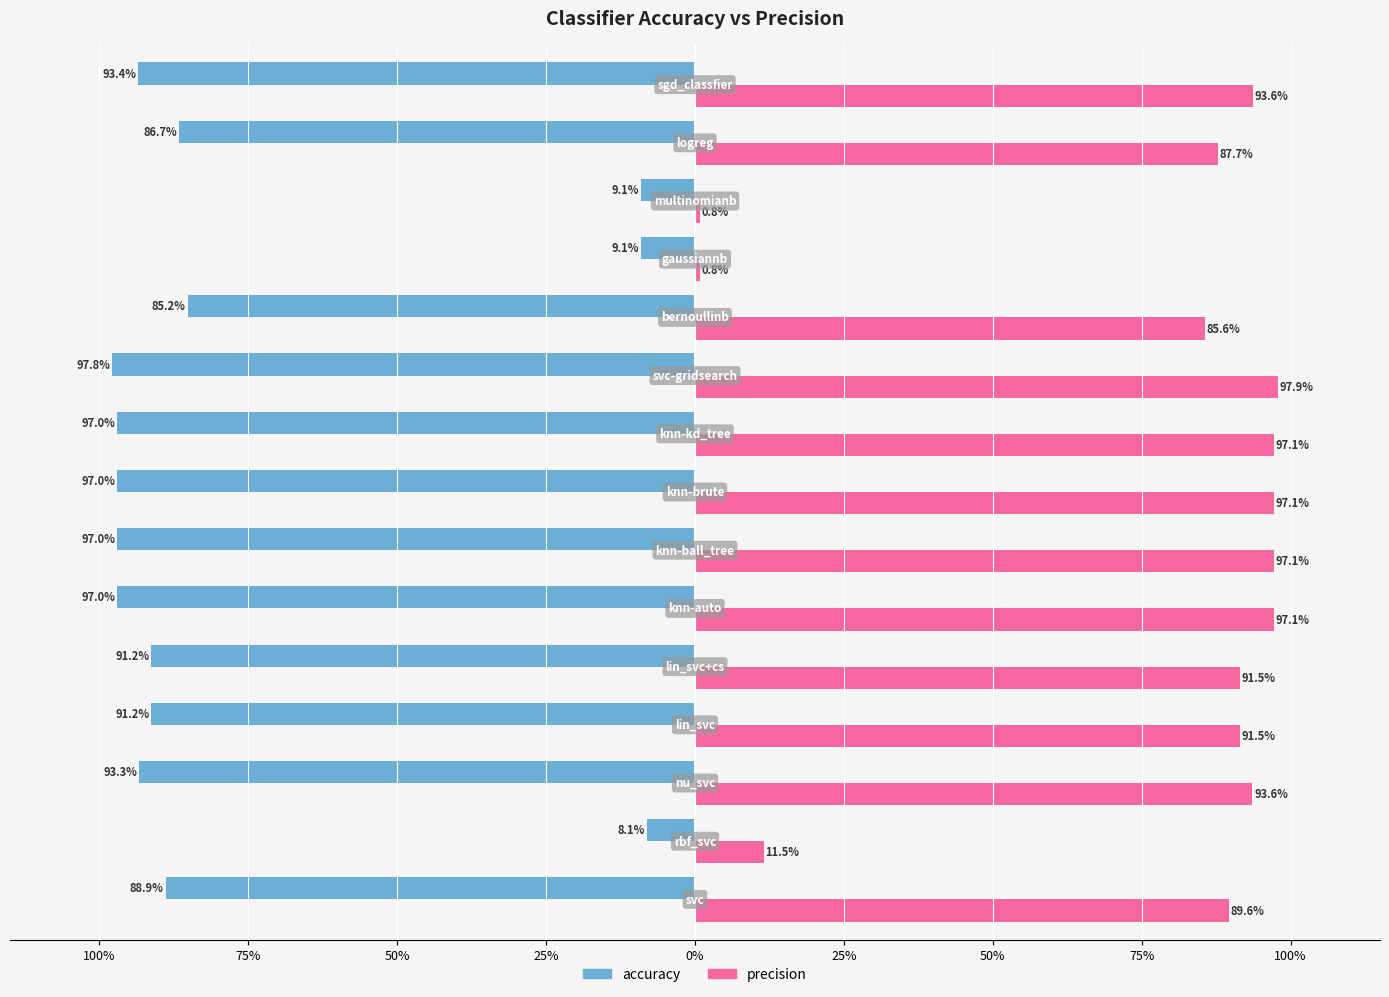

Rank the series by their maximum value, from highest to lowest.

precision, accuracy